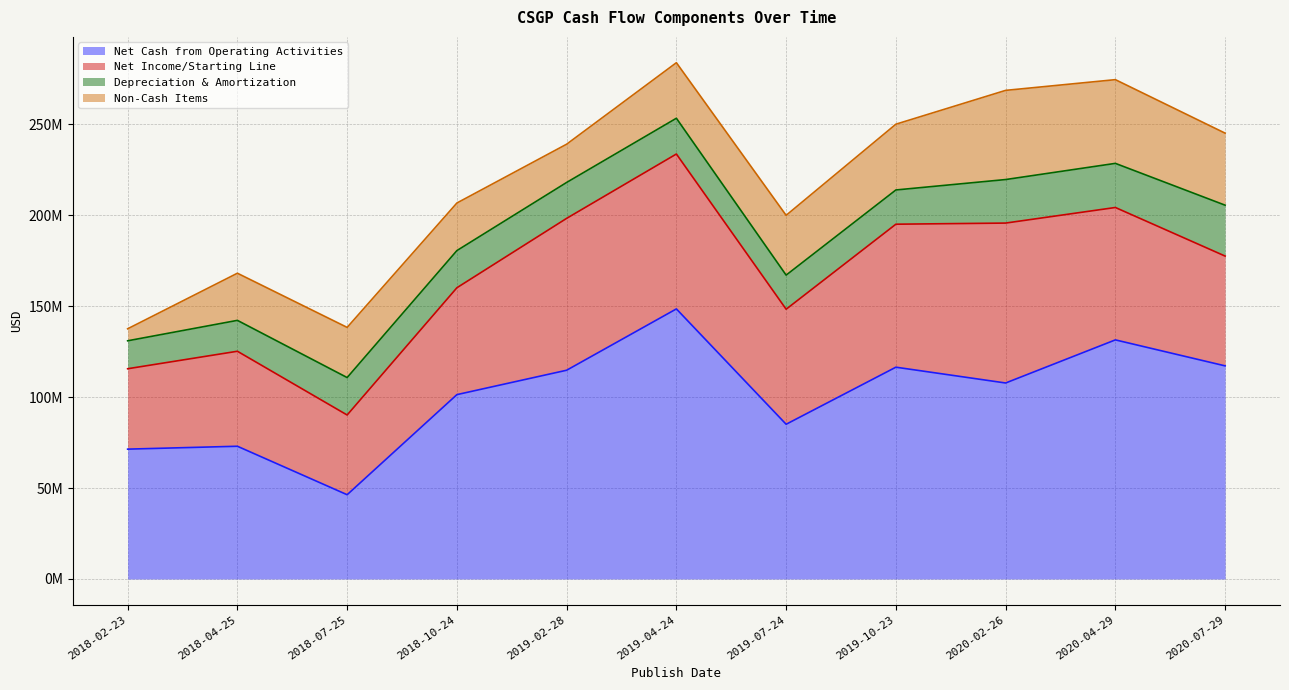

What is the minimum value shown in the chart?

6598000